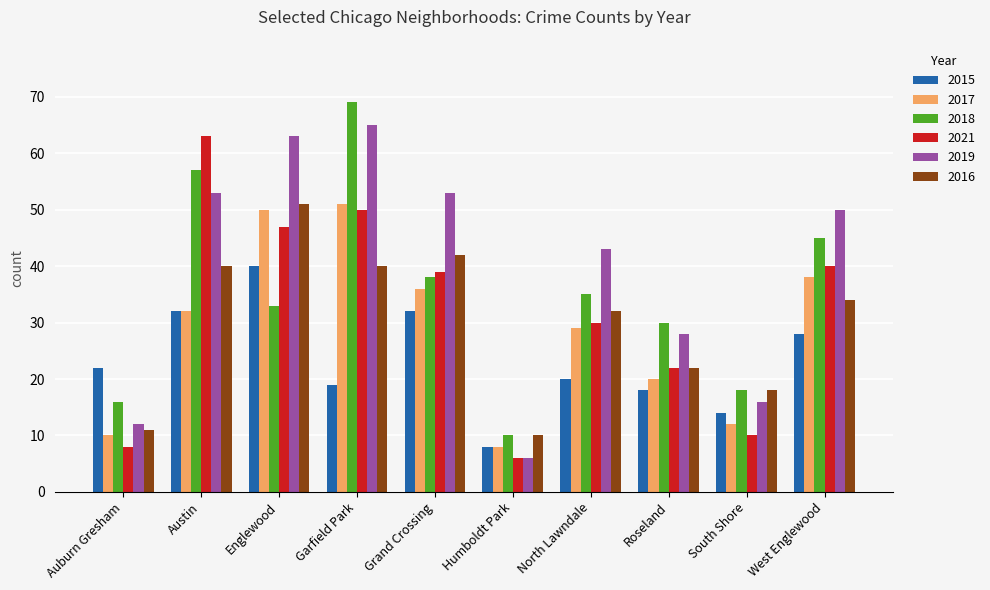

How many bars are there in total?

60